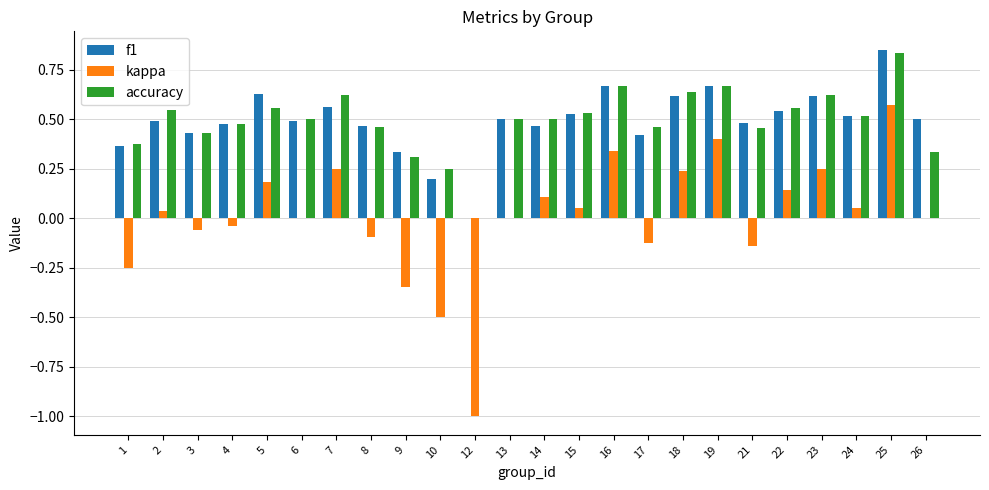

Which category has the highest value across all series?

25